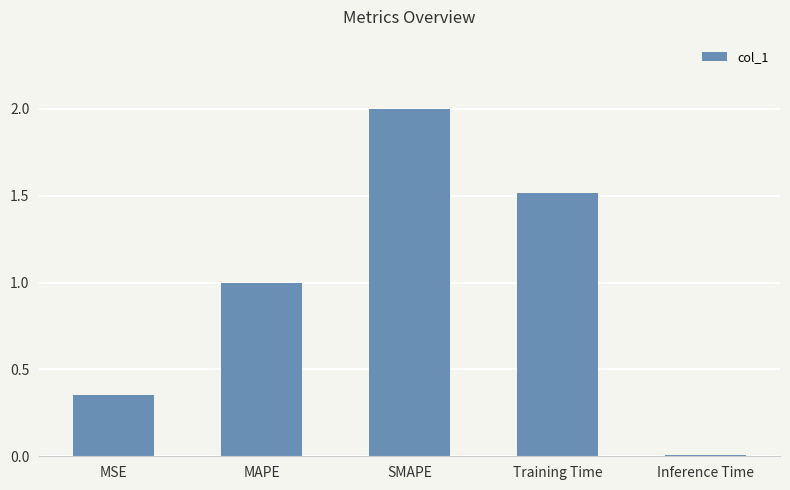

What is the difference between the values at Inference Time and Training Time?

1.5